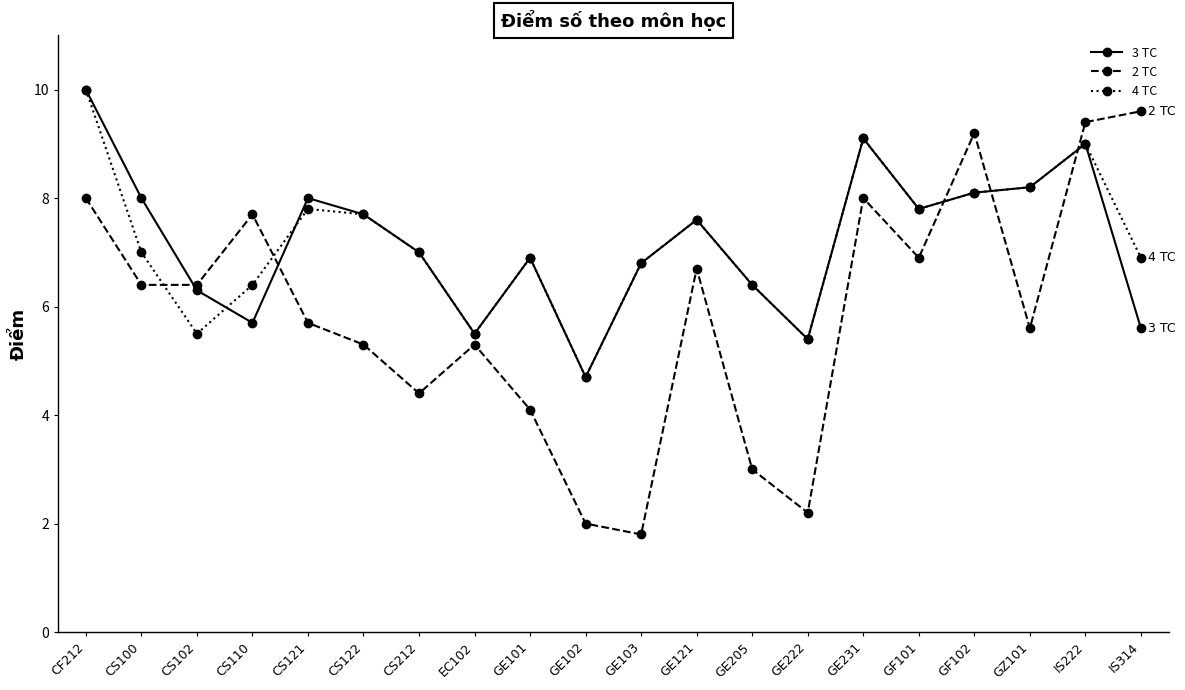

Which label corresponds to the smallest value in the chart?

GE103